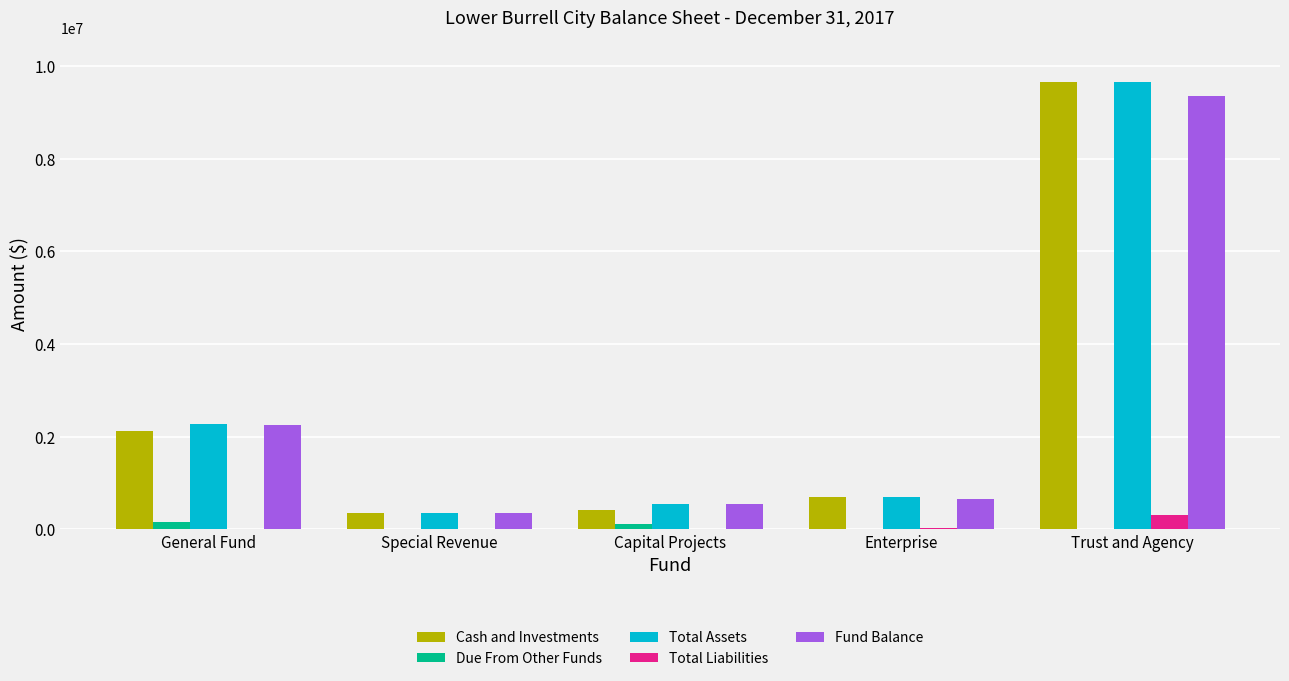

What is the sum of all Cash and Investments values?

13252282